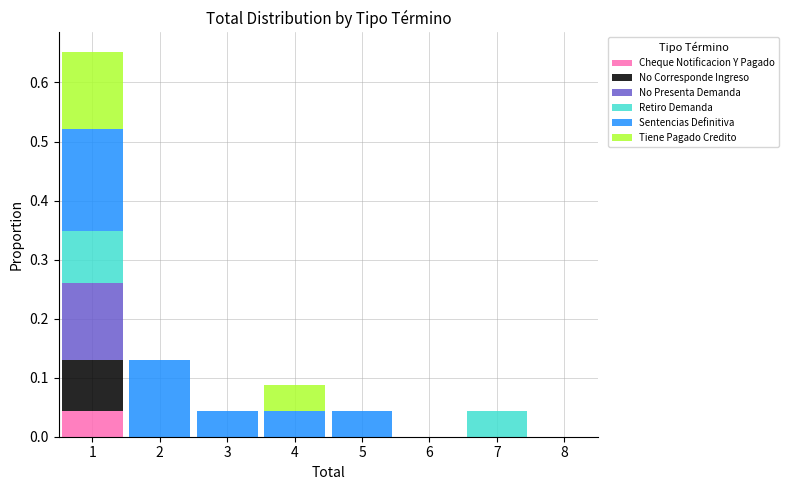

Which range on the x-axis has the tallest stacked bar (by total height)?

0.5 to 1.5